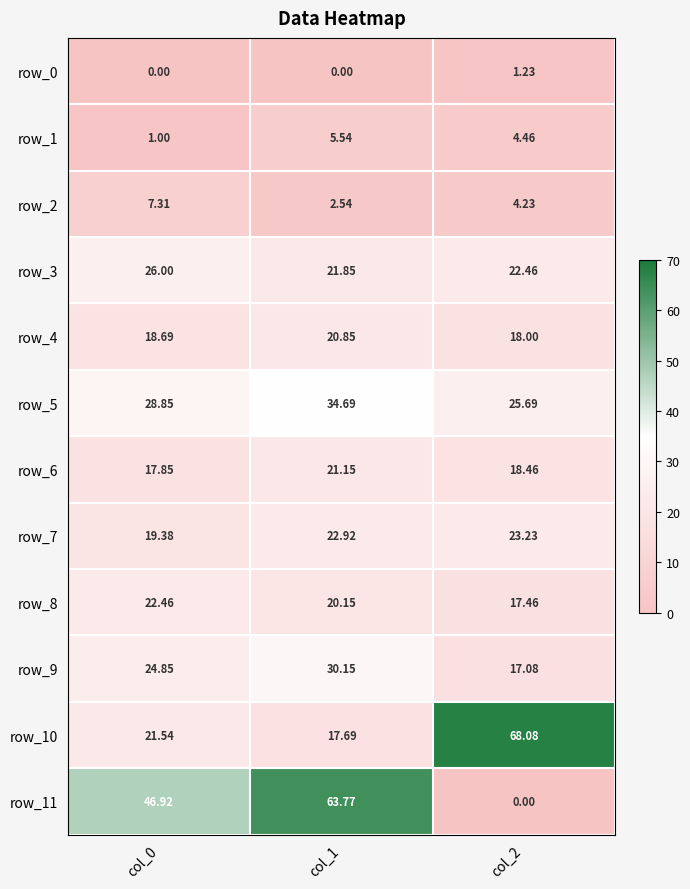

Where is row_7 nearest to the value 21?

col_0